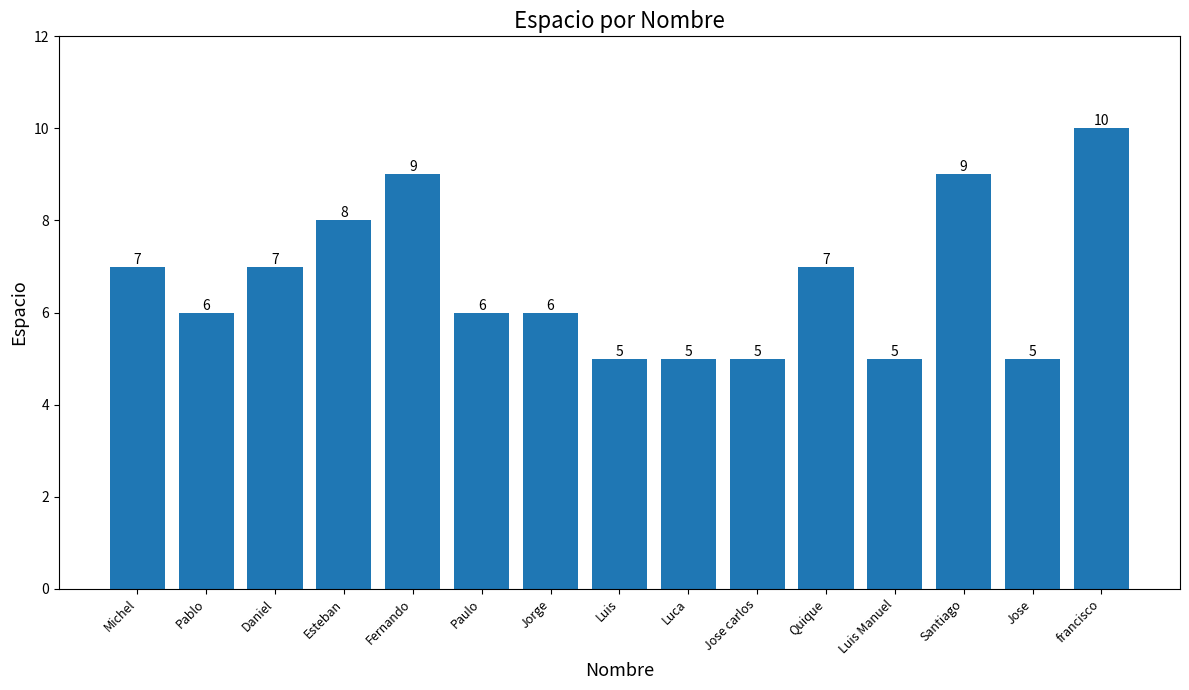

What is the sum of the values at Michel and Luis?

12